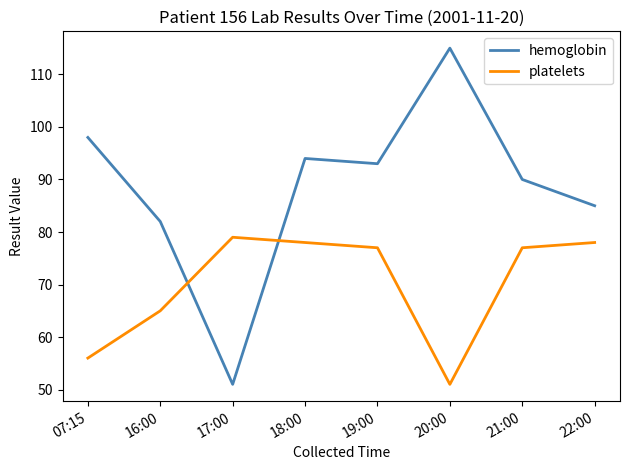

At which category is the sum across all series the highest?

18:00